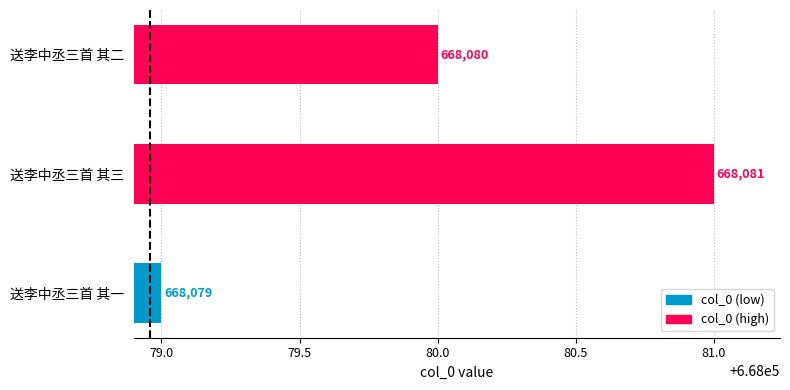

What is the change in value from 送李中丞三首 其一 to 送李中丞三首 其三?

+2